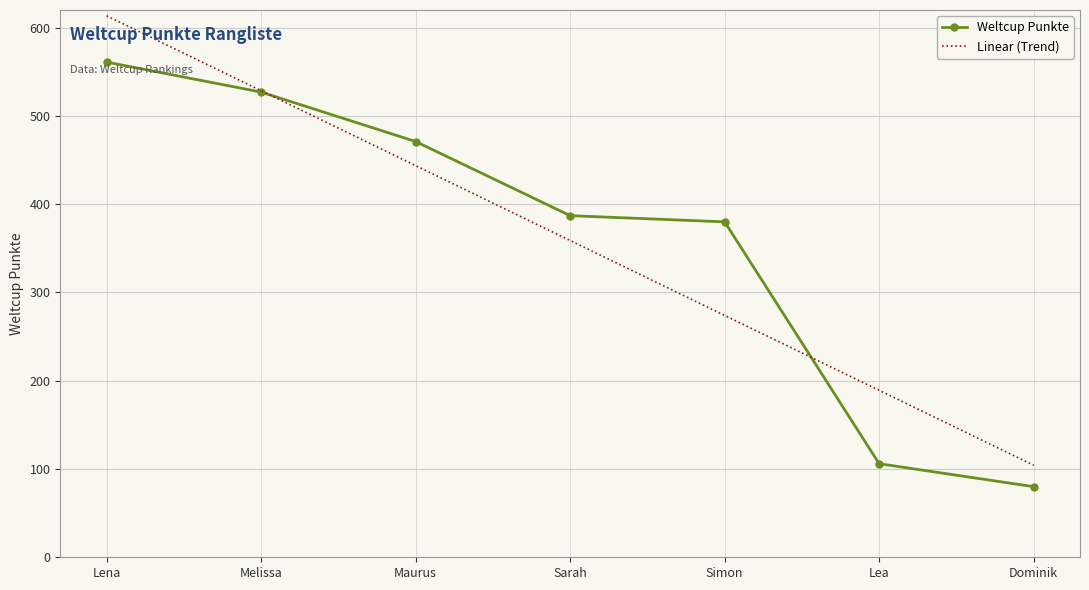

What is the spread (max minus min) of values at Maurus?

27.3